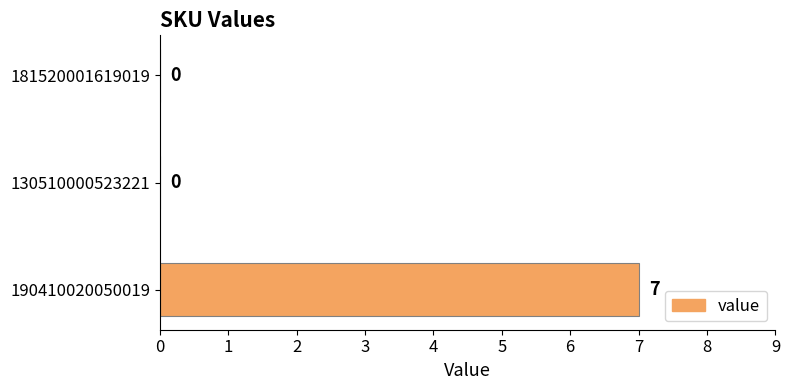

What is the change in value from 190410020050019 to 130510000523221?

-7